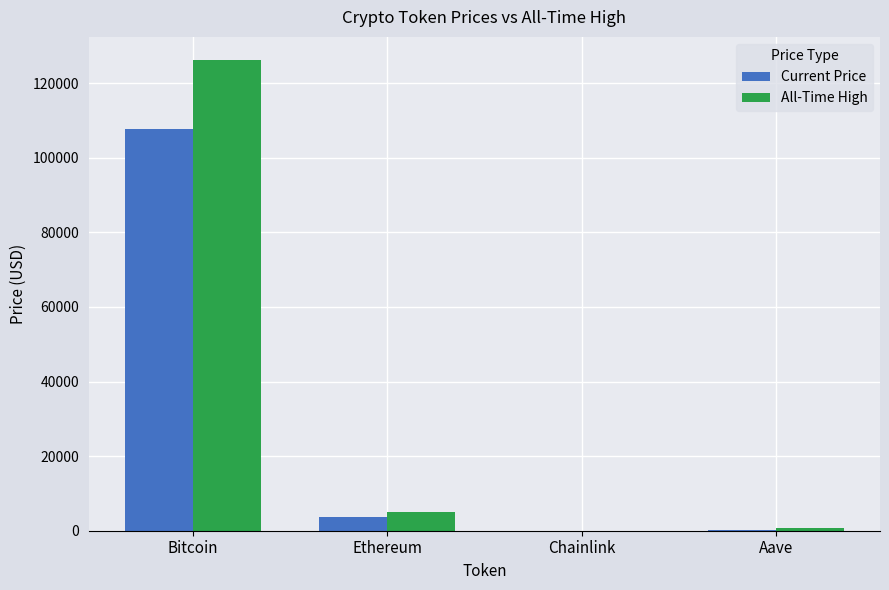

The All-Time High series shows 126080.0 at Bitcoin. True or false?

True